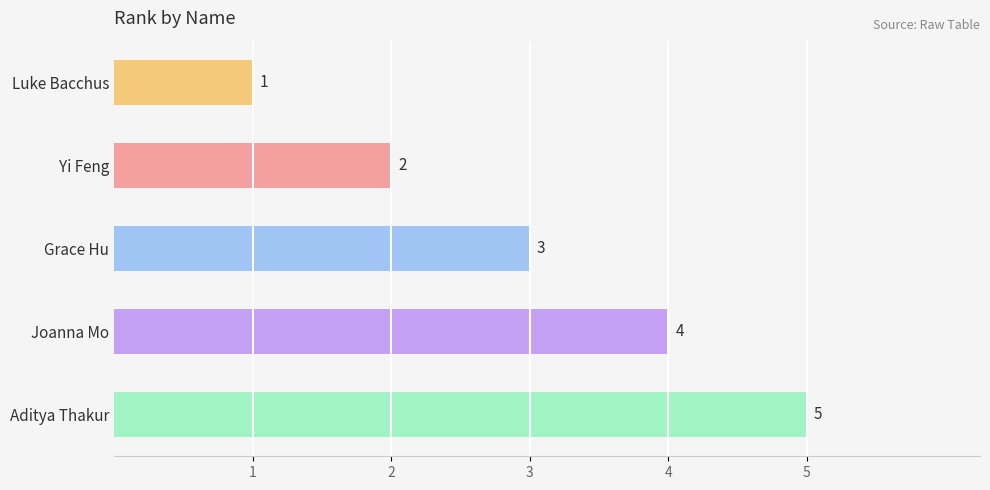

What is the sum of all values?

15